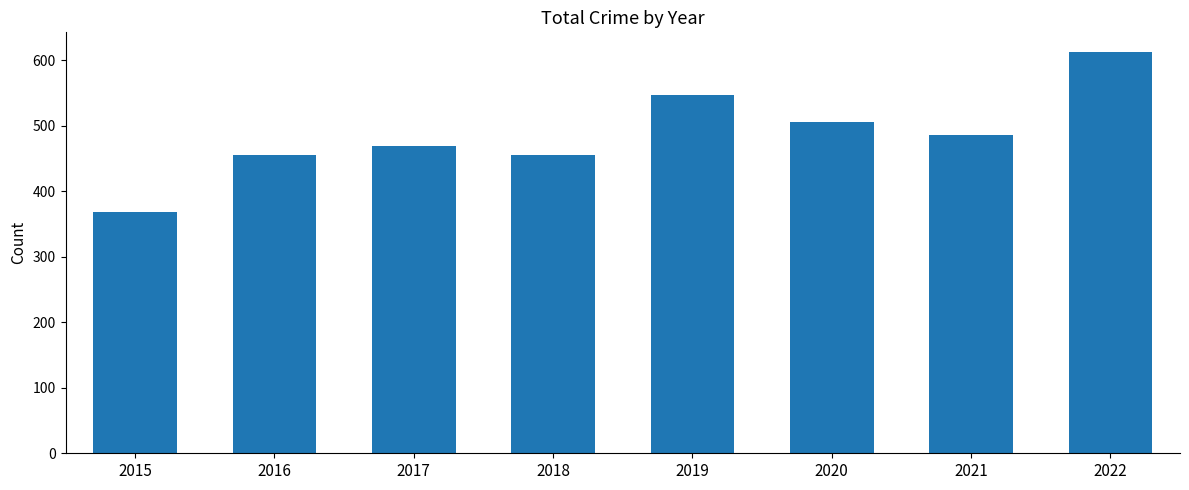

True or false: the data shows 938 at 2019.

False